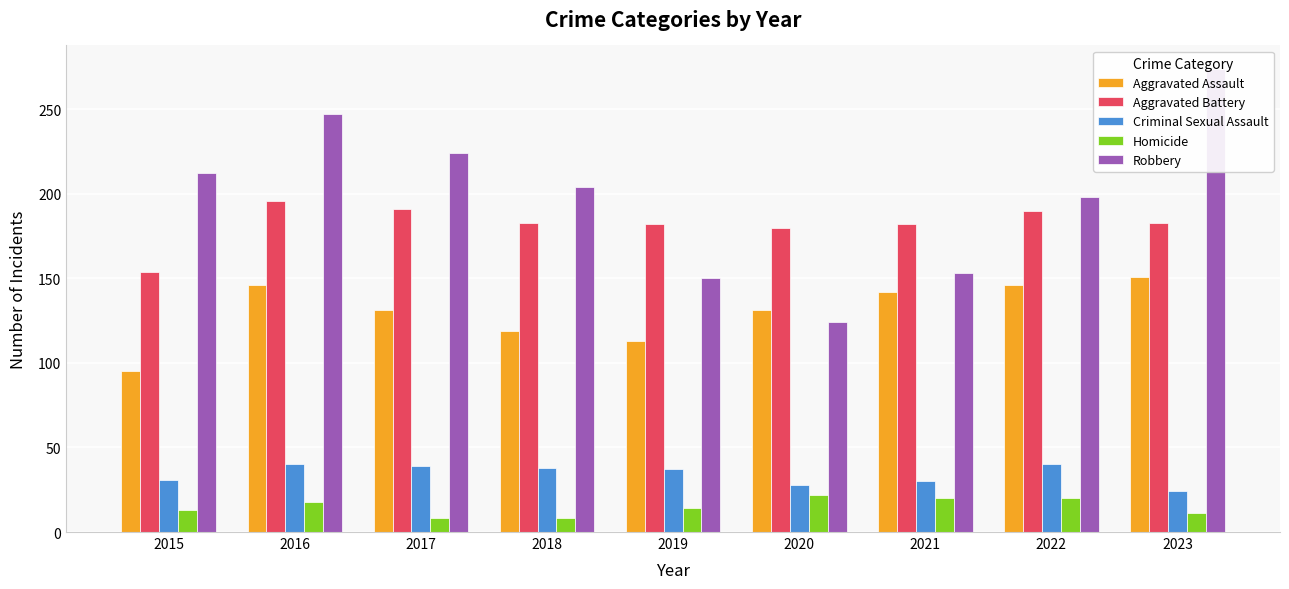

The Criminal Sexual Assault series shows 40 at 2023. True or false?

False